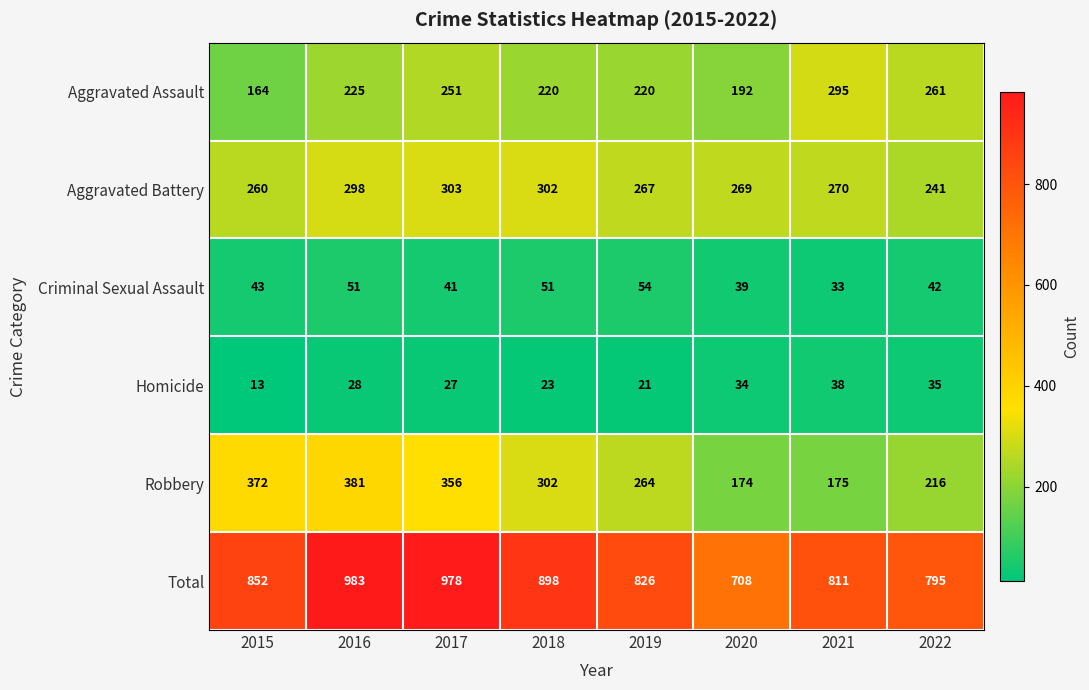

At which category does the chart reach its minimum across all series?

2015